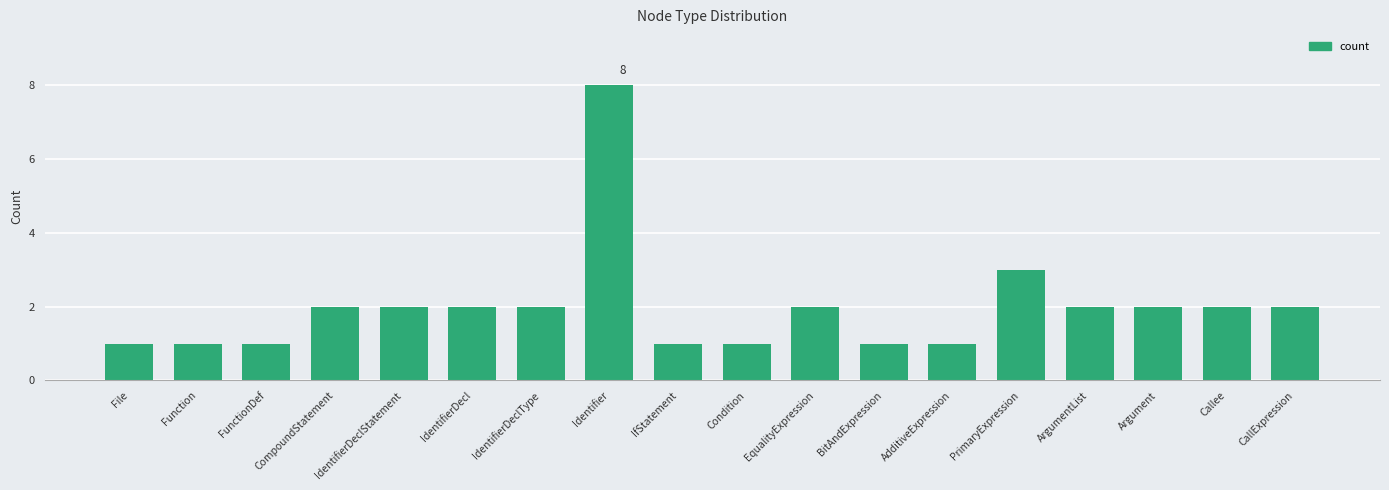

What is the change in value from IdentifierDeclType to Identifier?

+6